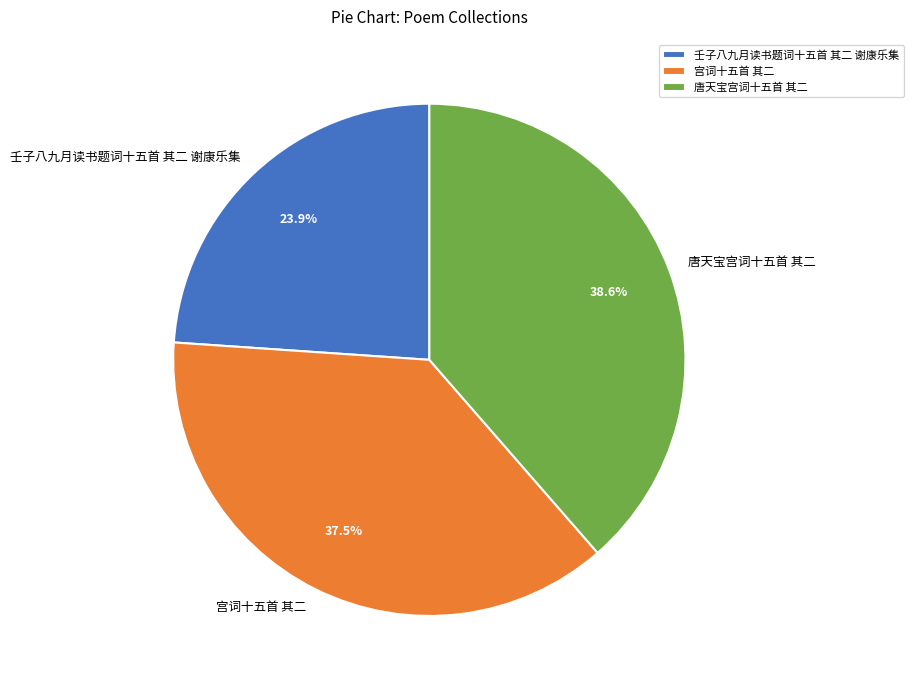

Approximately how many times larger is the value at 宫词十五首 其二 compared to 唐天宝宫词十五首 其二?

1.0